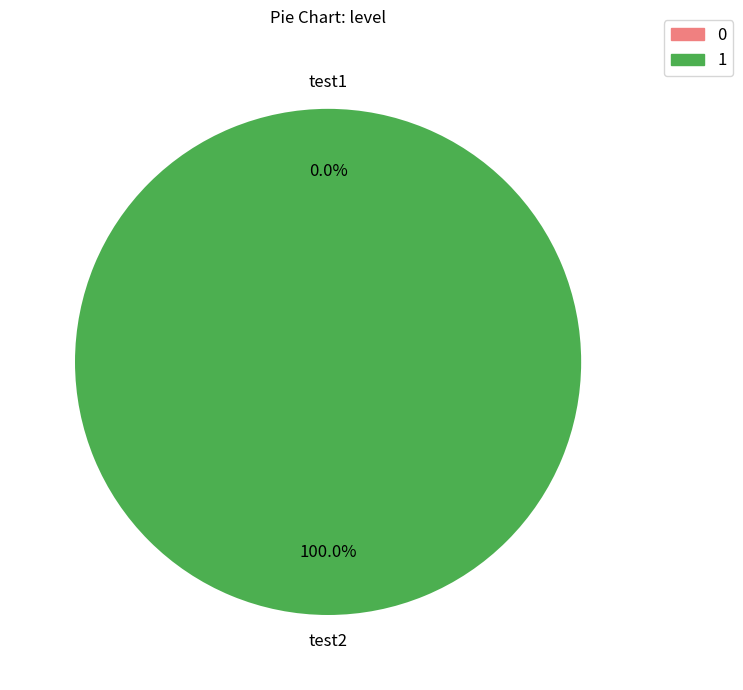

Is it true that test2 is 99% of the pie?

False